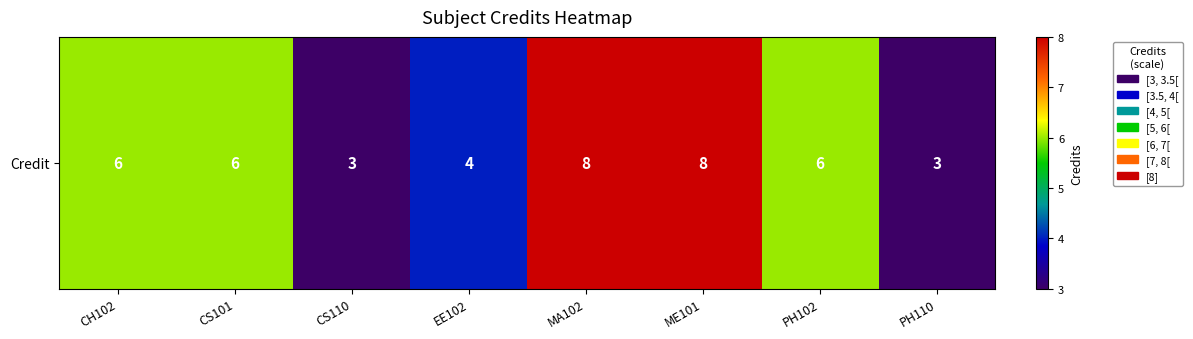

Reading right to left, transcribe all the data shown in this chart.

3	6	8	8	4	3	6	6